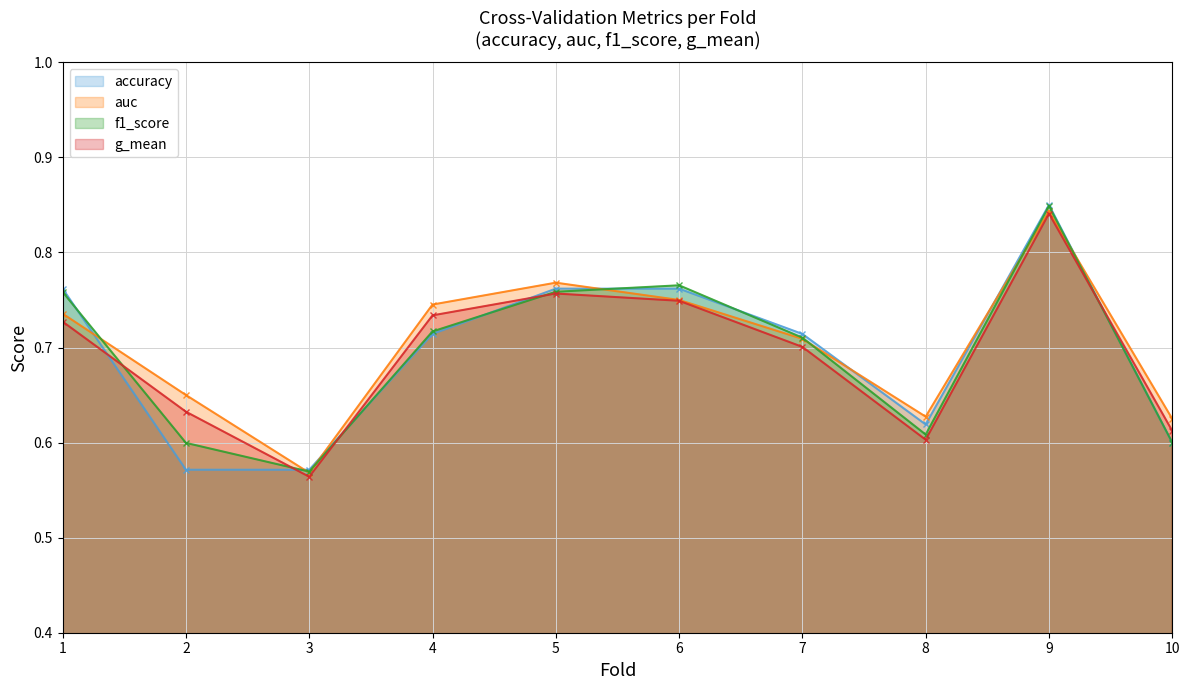

Reading right to left, list all the values displayed in this chart.

accuracy: 0.6	0.8	0.6	0.7	0.8	0.8	0.7	0.6	0.6	0.8
auc: 0.6	0.8	0.6	0.7	0.8	0.8	0.7	0.6	0.7	0.7
f1_score: 0.6	0.8	0.6	0.7	0.8	0.8	0.7	0.6	0.6	0.8
g_mean: 0.6	0.8	0.6	0.7	0.7	0.8	0.7	0.6	0.6	0.7